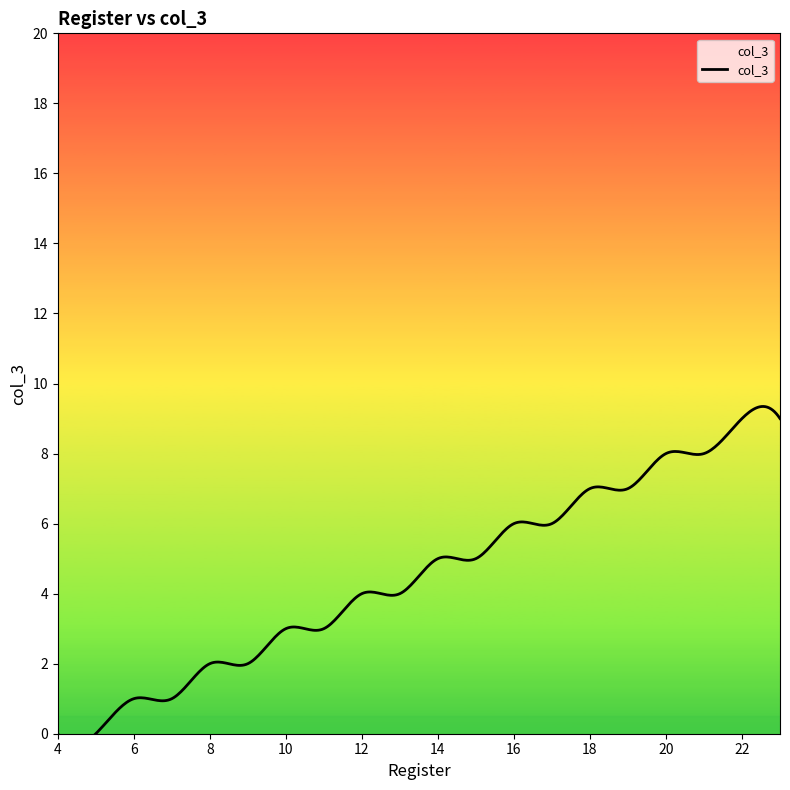

What is the change in value from 12 to 18?

+3